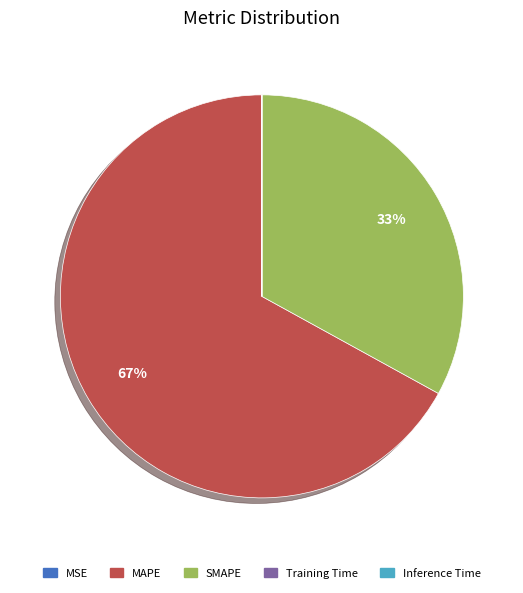

Is MAPE the majority of the pie?

Yes